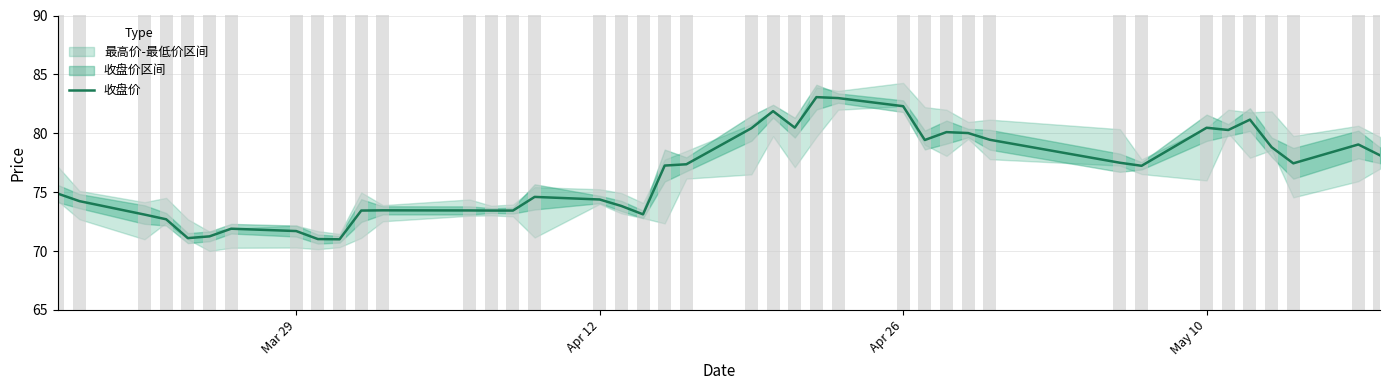

Reading left to right, transcribe all the data shown in this chart.

74.9	74.2	73.1	72.7	71.1	71.2	71.9	71.7	71.0	71.0	73.4	73.5	73.5	73.4	73.4	74.6	74.4	73.8	73.1	77.3	77.4	80.4	81.9	80.5	83.1	83.0	82.3	79.4	80.1	80.0	79.5	77.5	77.2	80.5	80.3	81.2	78.8	77.5	79.0	78.1